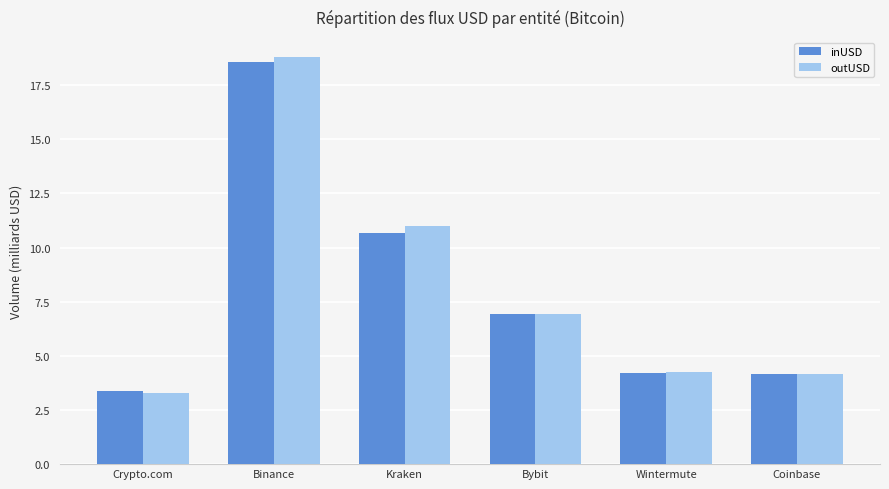

What is the label of the 4th bar from the right?

Kraken